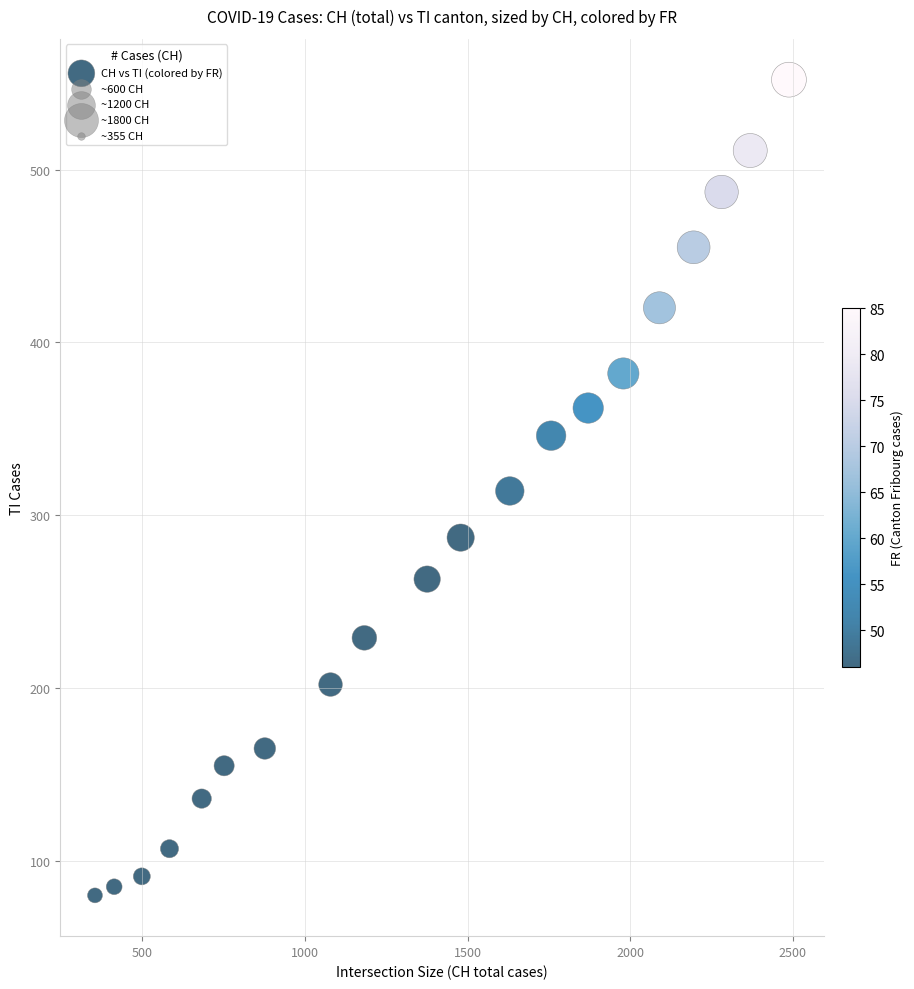

What is the range of X values (max minus min)?

2133